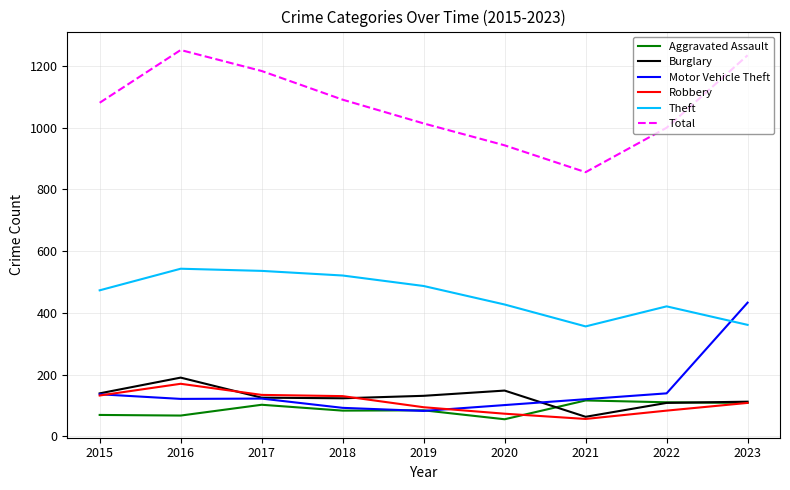

Which series has the widest spread of values?

Total